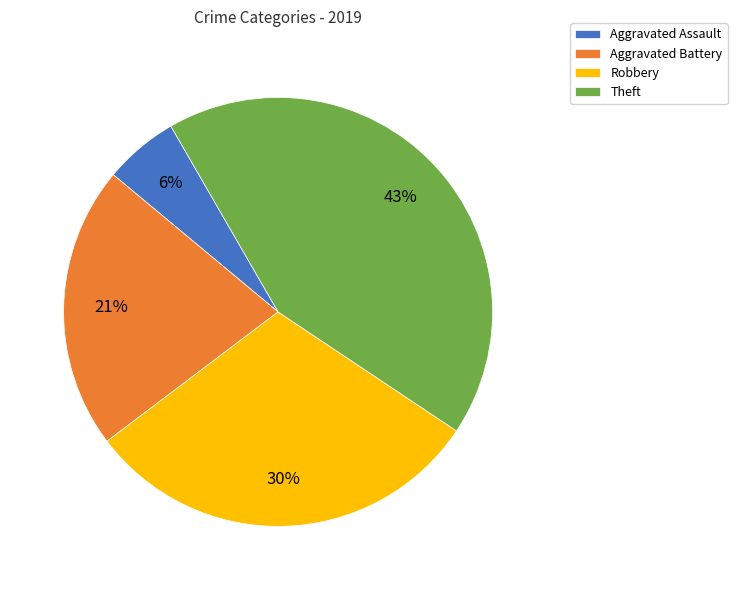

Which category has the smallest portion of the pie?

Aggravated Assault